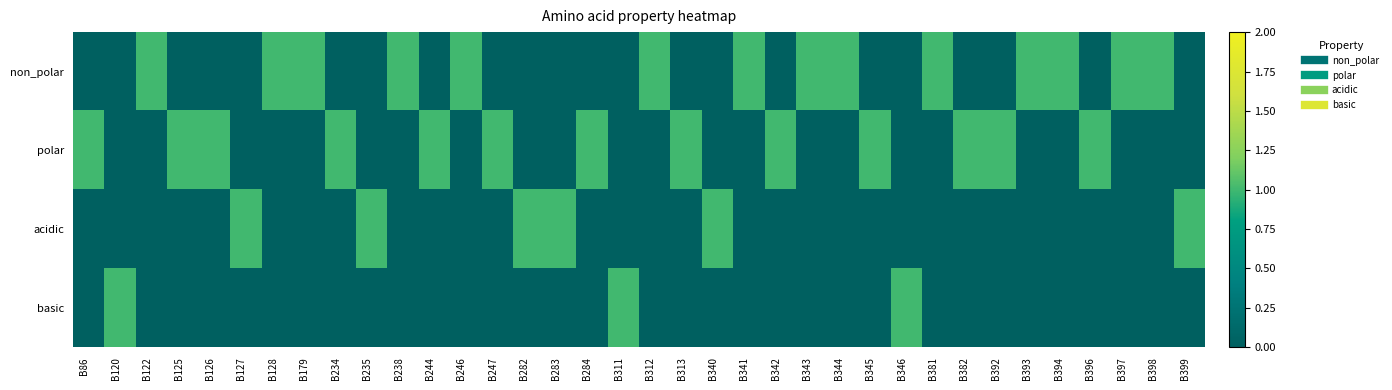

Which label corresponds to the largest value in the chart?

B122